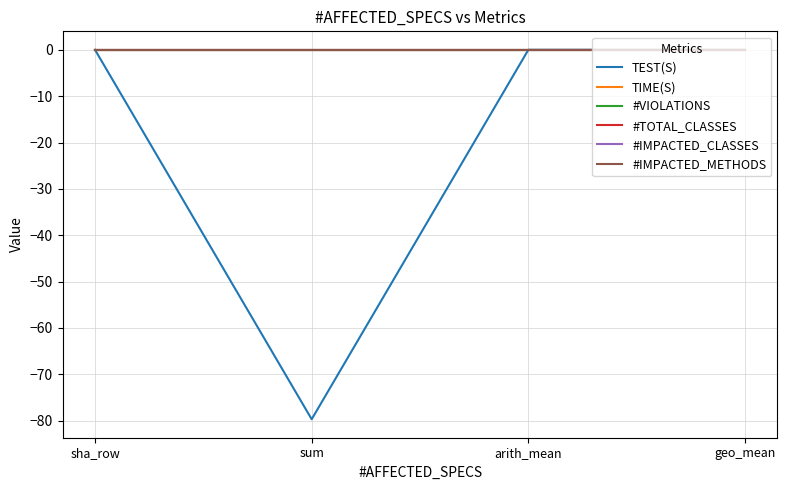

Does the chart have visible grid lines?

Yes